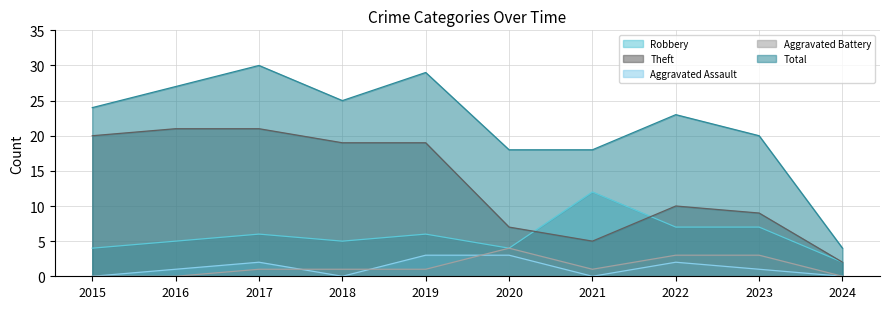

What is the difference between the second highest and second lowest values in the Aggravated Assault series?

3